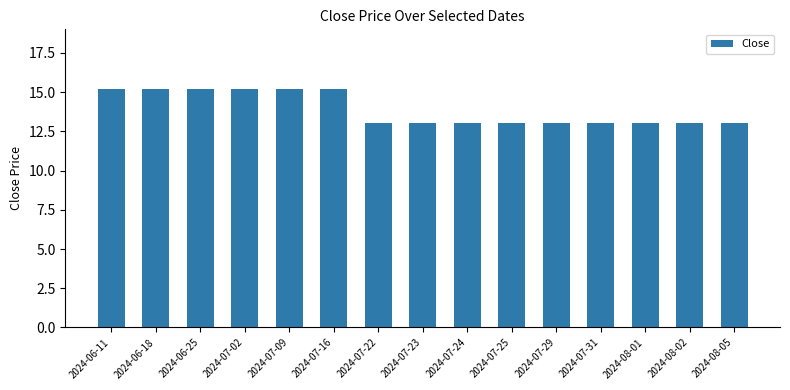

What is the minimum value shown in the chart?

13.0